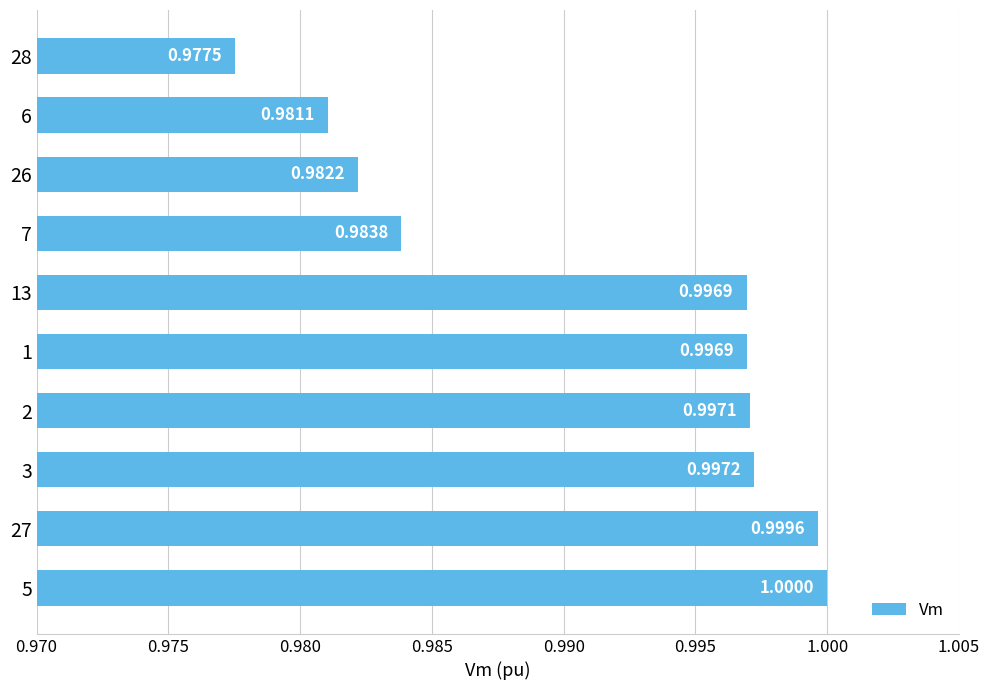

What is the sum of all values?

9.9